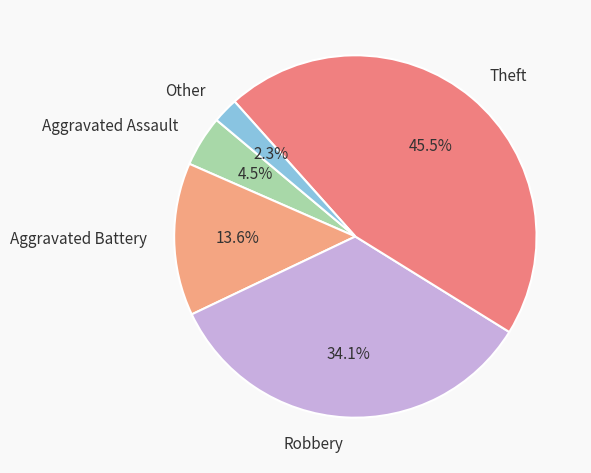

Rank the categories by value from lowest to highest.

Other, Aggravated Assault, Aggravated Battery, Robbery, Theft